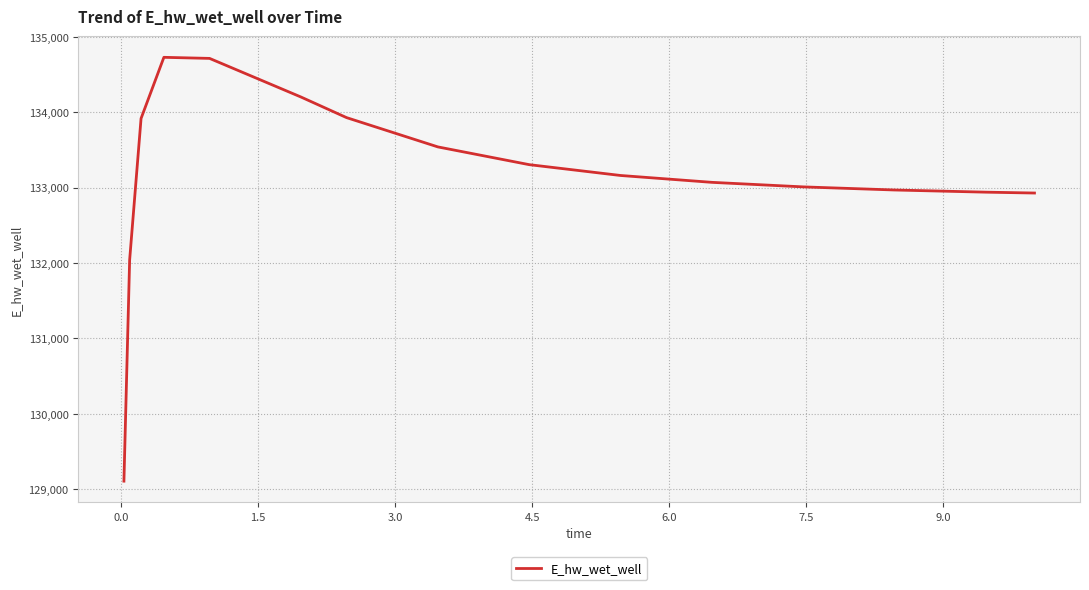

What is the minimum value shown in the chart?

129107.3